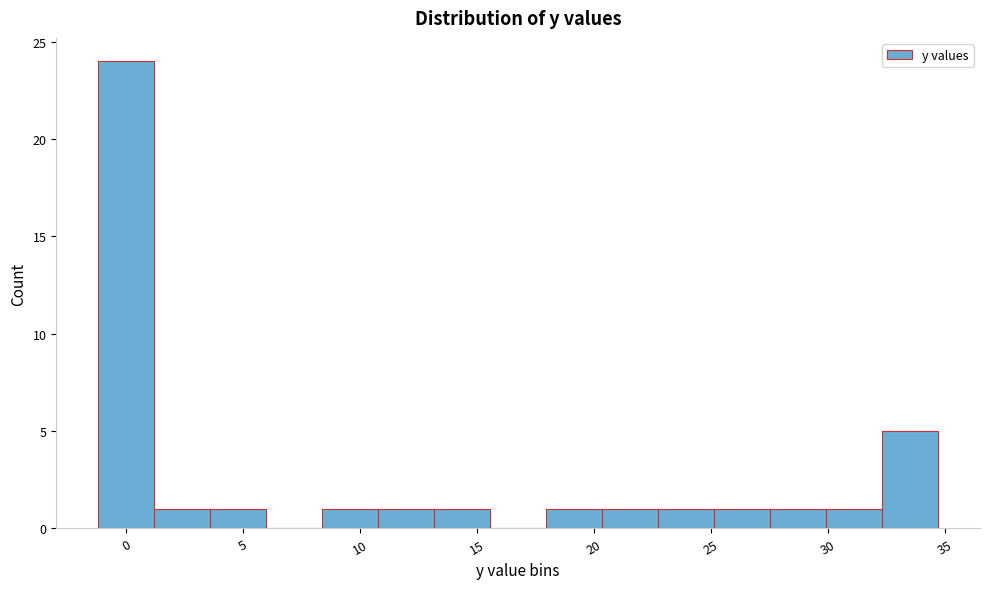

How tall is the bar that spans 3.5 to 6.0 on the x-axis? Neither the bar edges nor the heights are printed on the chart, so give them approximately, as read against the axes.

1